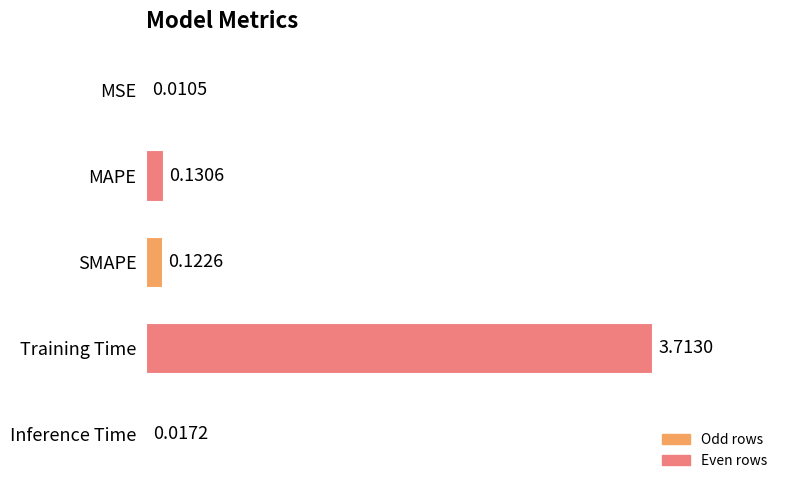

Where is the data nearest to the value 1?

MAPE